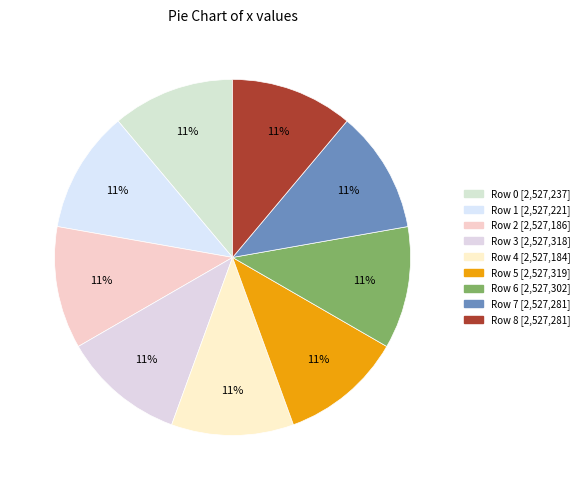

How many slices are in this pie chart?

9